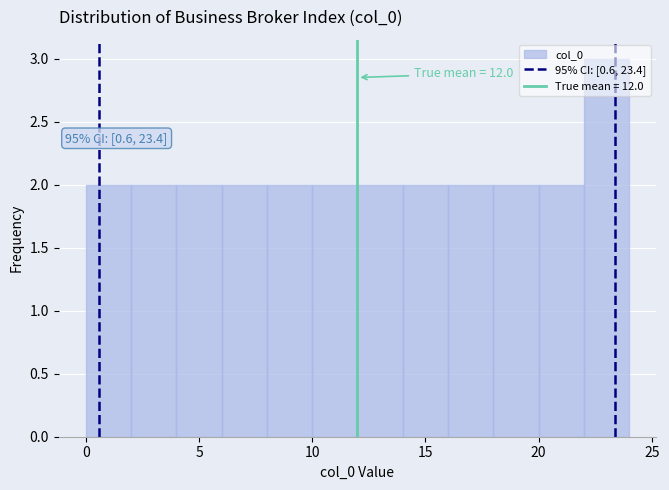

Which range on the x-axis has the tallest bar?

22 to 24